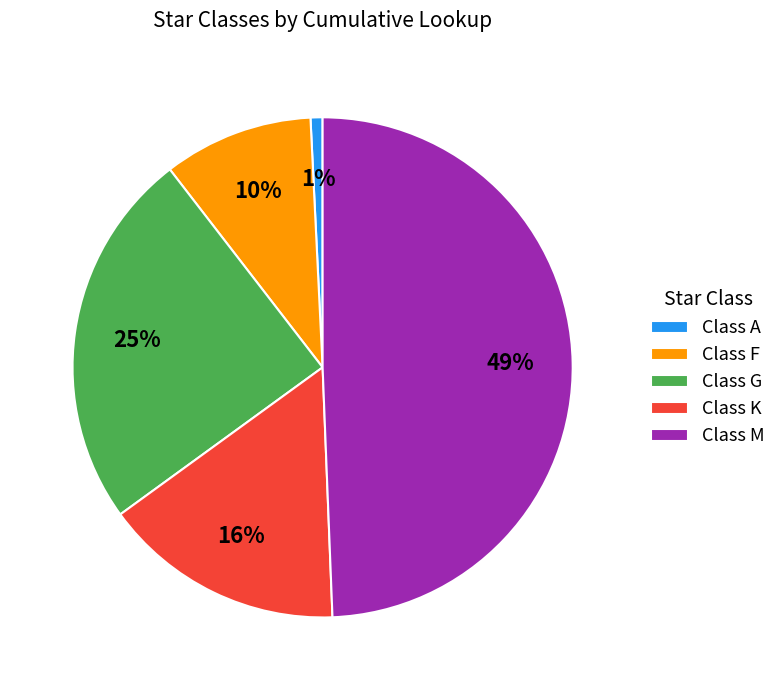

The Class M slice represents 36% of the pie. True or false?

False